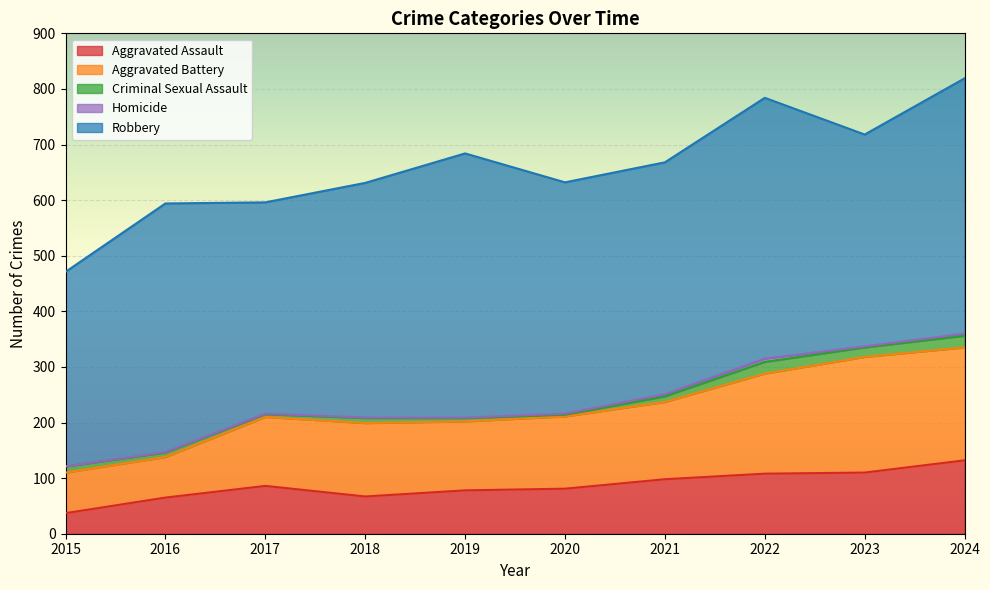

At how many categories does at least one series exceed 256?

10